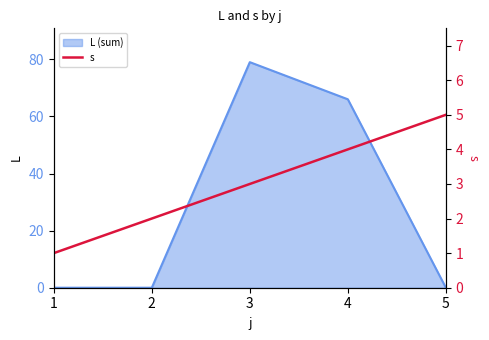

What is the value of the 2nd point from the left?

2